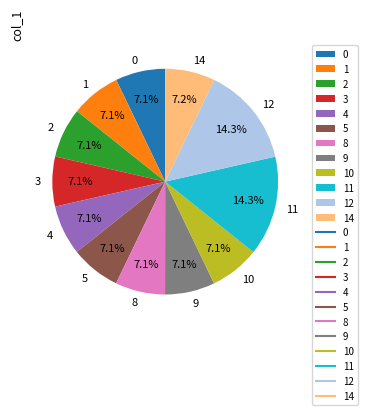

The 0 slice represents 1% of the pie. True or false?

False